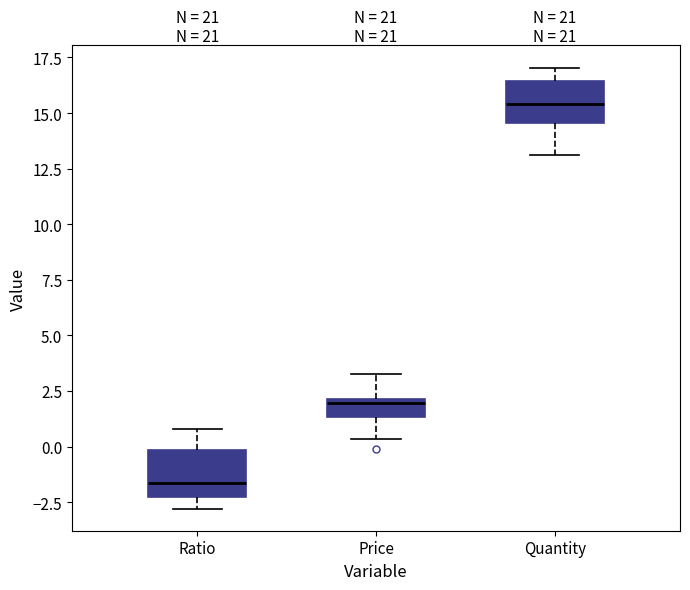

Reading left to right, read every box against the y-axis: the position of its median line, the range the box covers, and the ends of its whiskers. The values are not printed on the chart, so give them approximately, as read against the axis.

Ratio: median -1.5, box -2.5 to 0.0, whiskers -3.0 to 1.0
Price: median 2.0 (just below the box's upper edge), box 1.5 to 2.0, whiskers 0.5 to 3.5
Quantity: median 15.5, box 14.5 to 16.5, whiskers 13.0 to 17.0